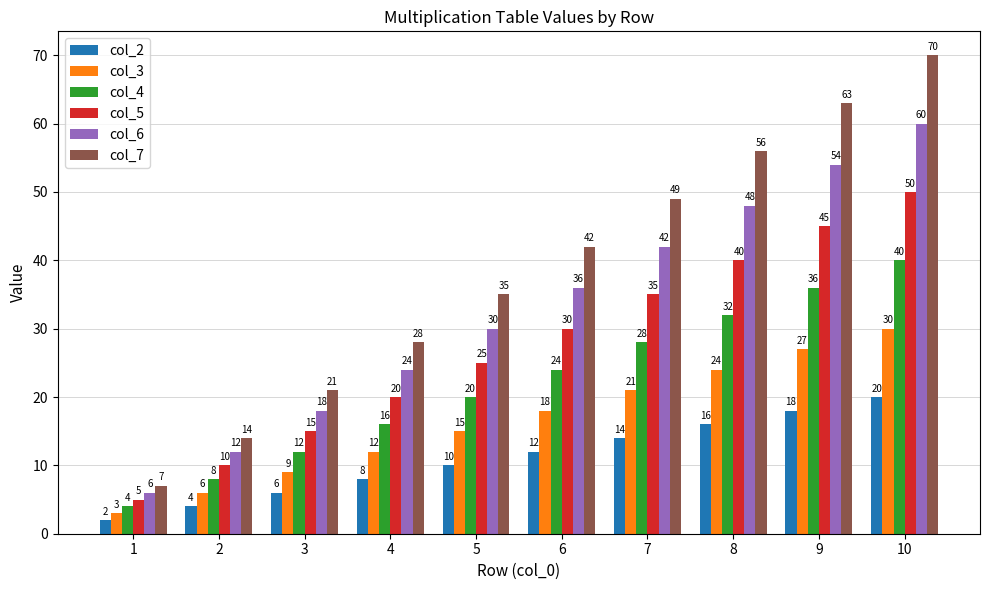

What is the difference between the col_7 values at 1 and 9?

56